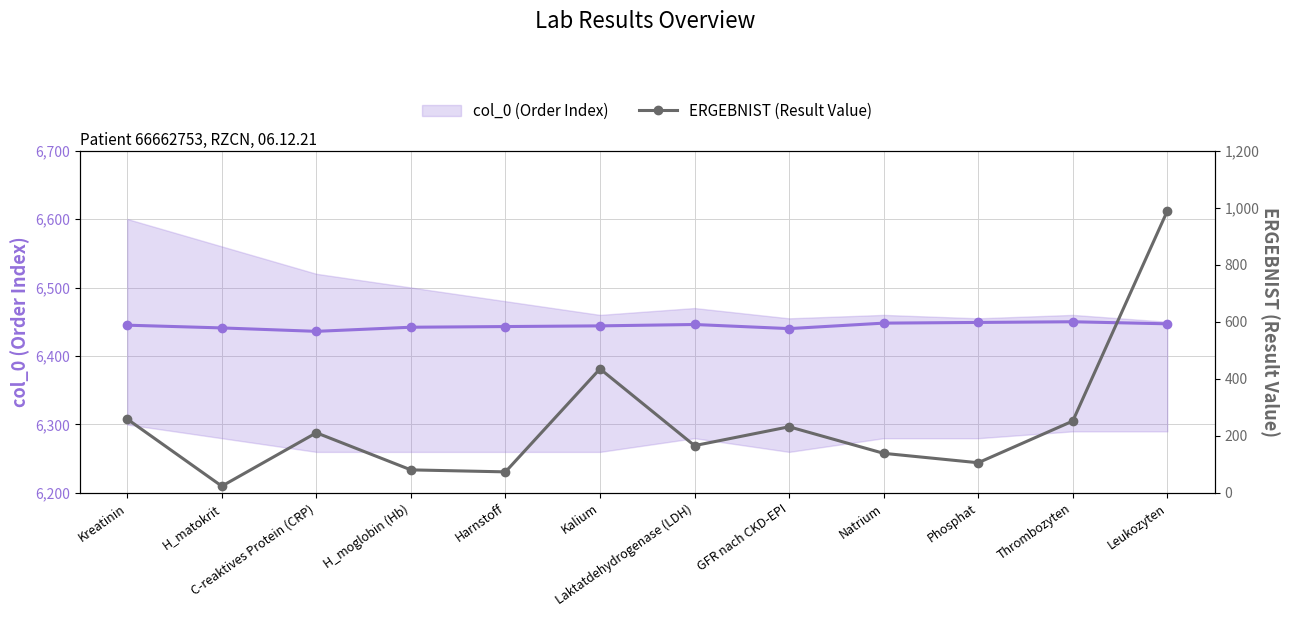

What is the total value across all series at Thrombozyten?

6702